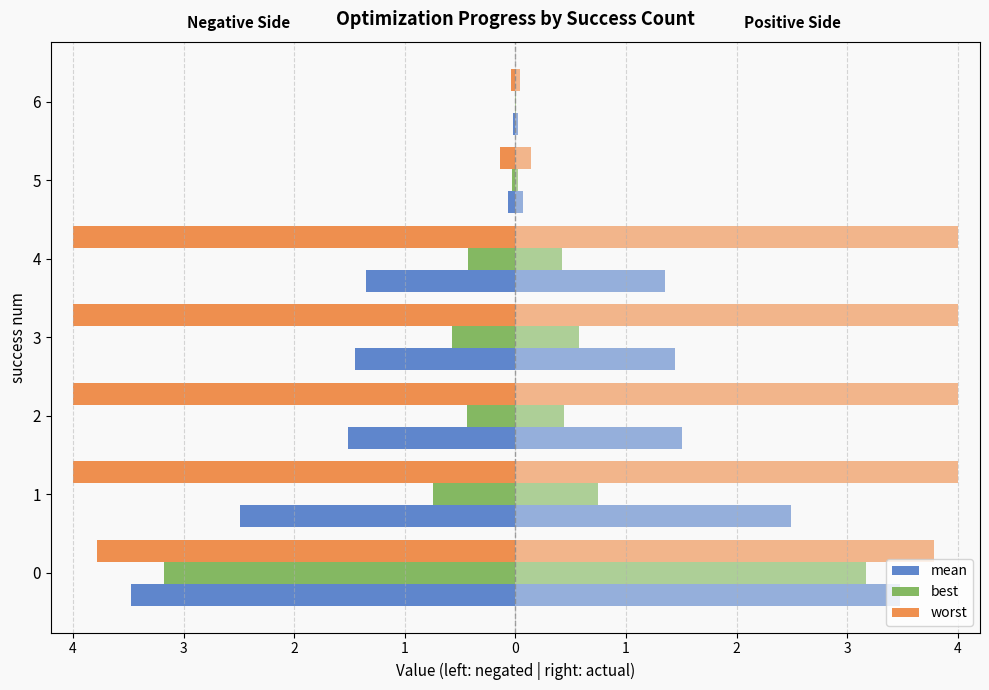

Which has a higher value, 3 or 1?

3